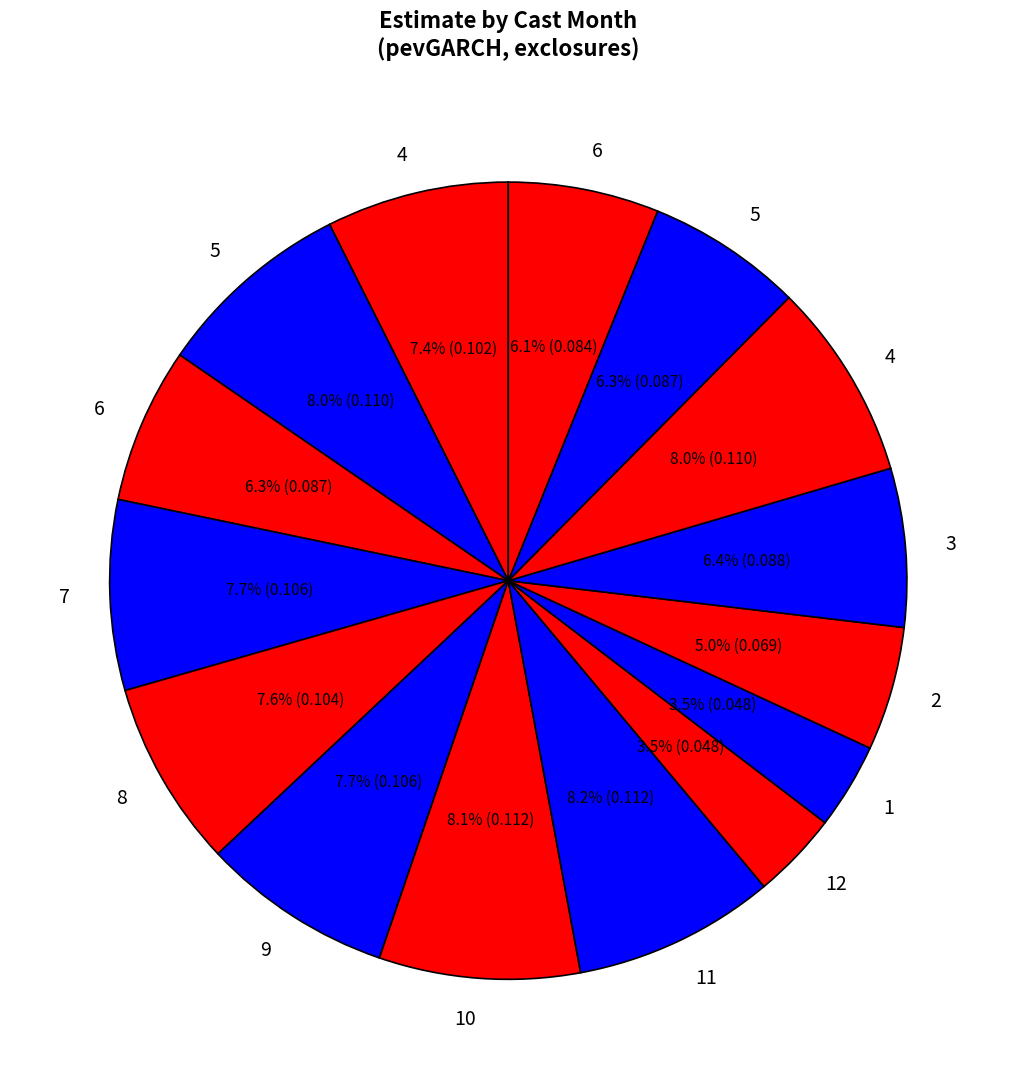

How many slices are in this pie chart?

15